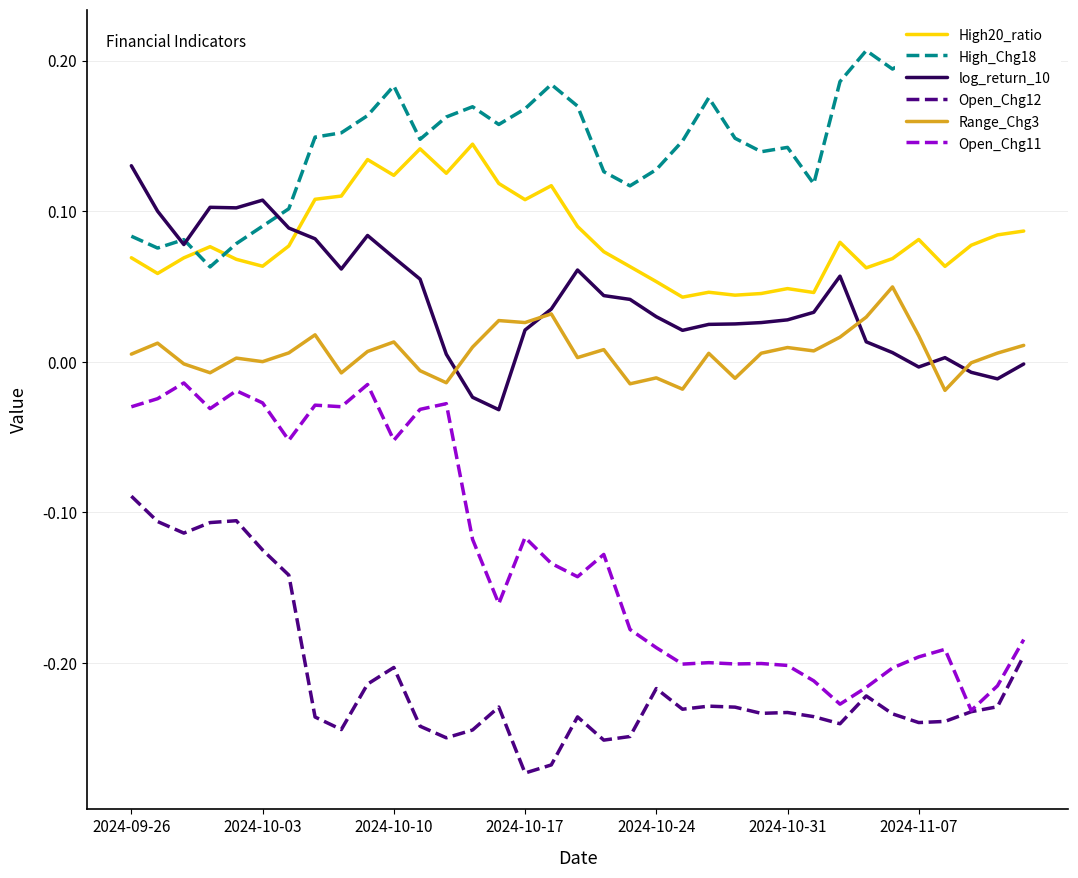

What is the total value across all series at 17?

-0.1